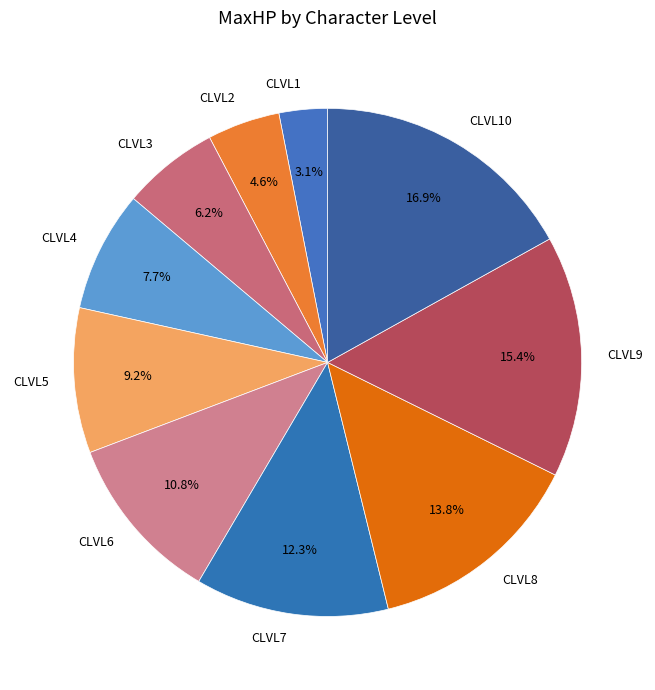

Approximately how many times larger is the value at CLVL9 compared to CLVL4?

2.0